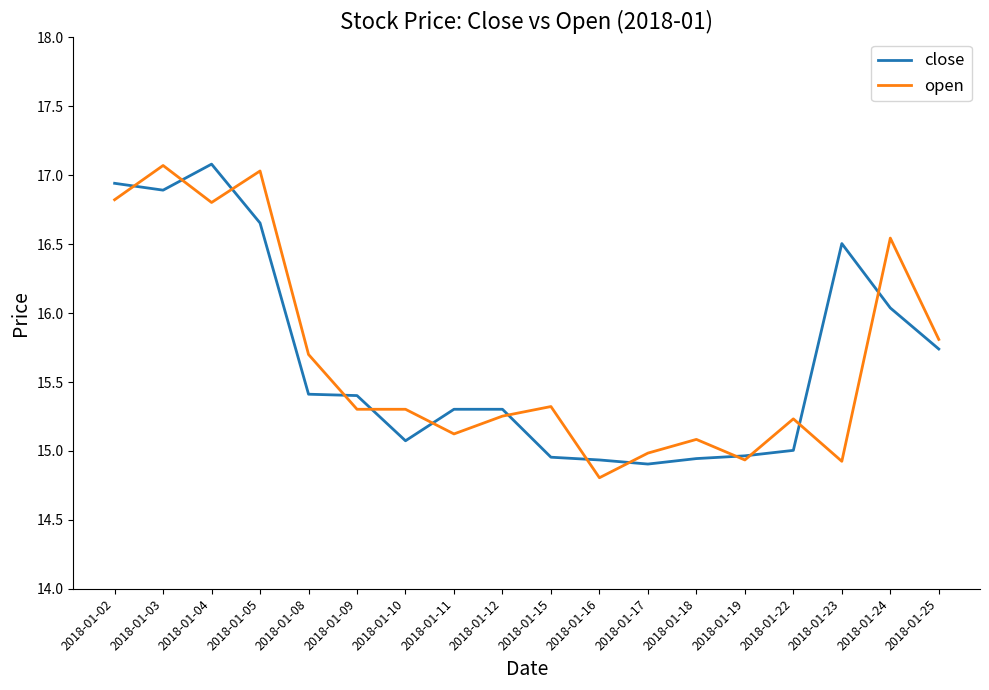

At which label does close reach its peak?

2018-01-04